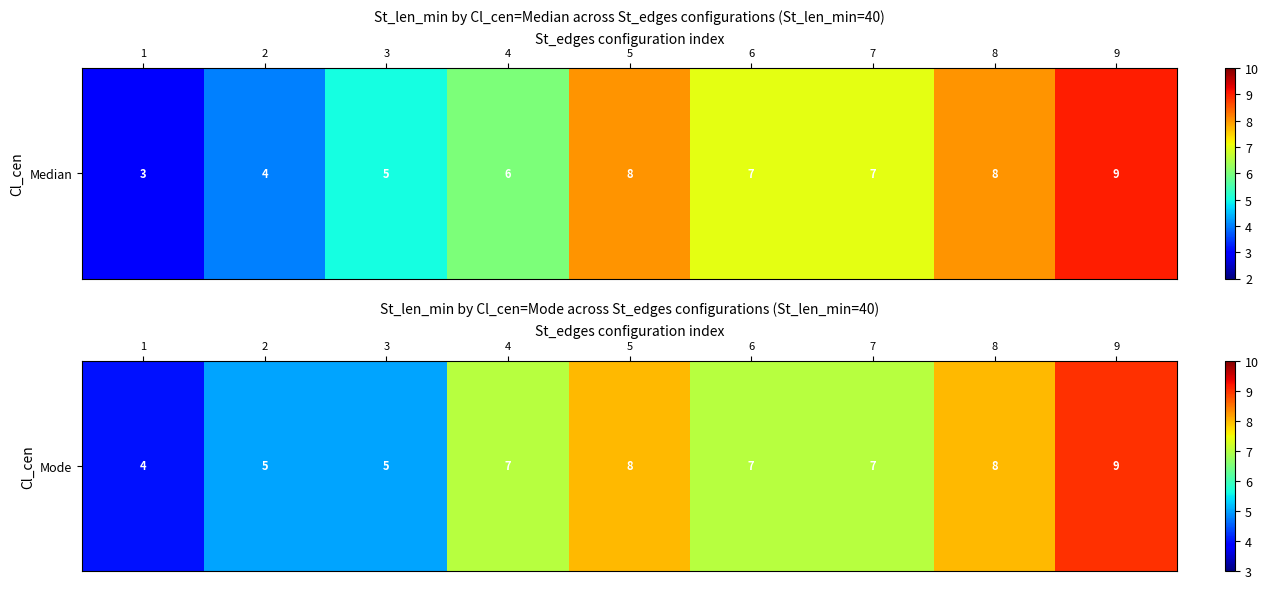

Approximately how many times larger is the value at 3 compared to 1?

1.2